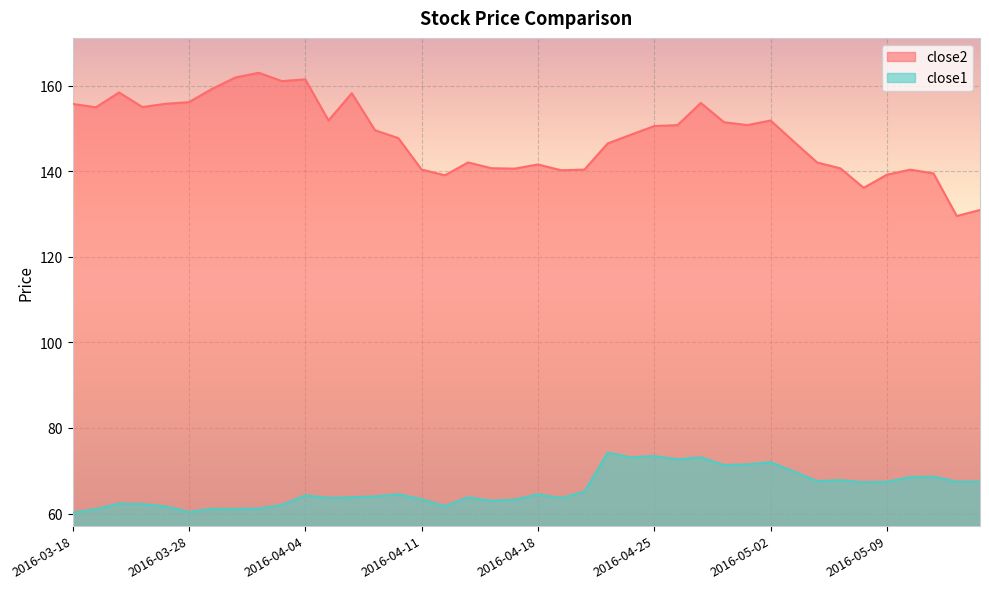

True or false: close1 and close2 cross at least once.

False